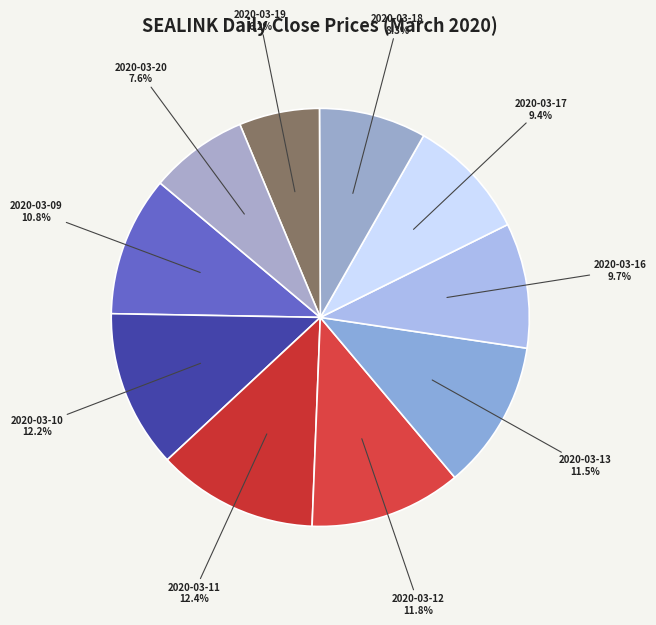

Does any single category account for the majority?

No